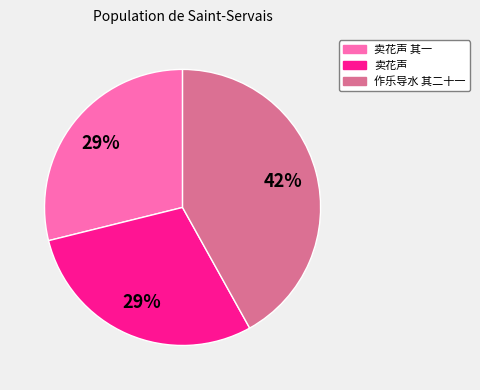

Does any single category account for the majority?

No